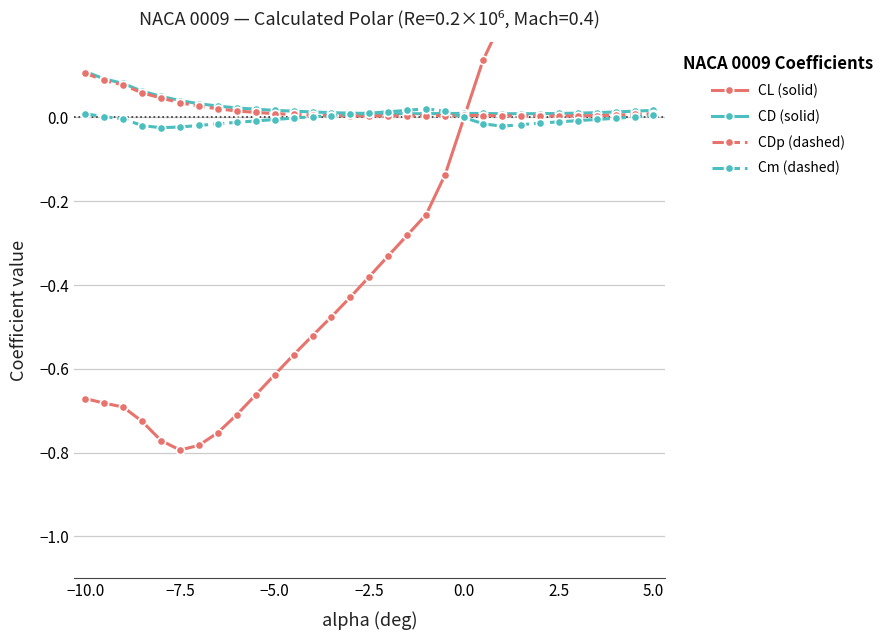

How many data points in Cm (dashed) are less than 0?

18